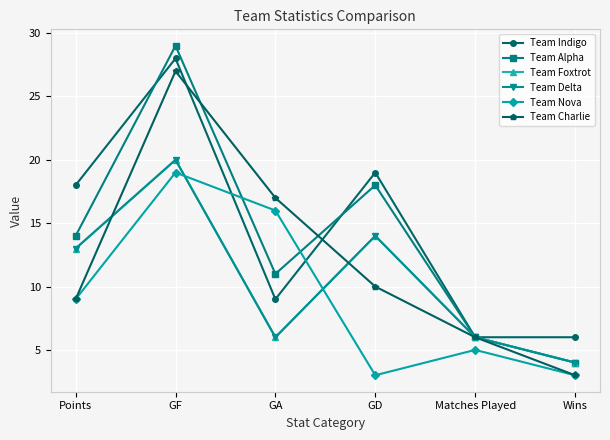

The value of Team Indigo at GD is 26. True or false?

False